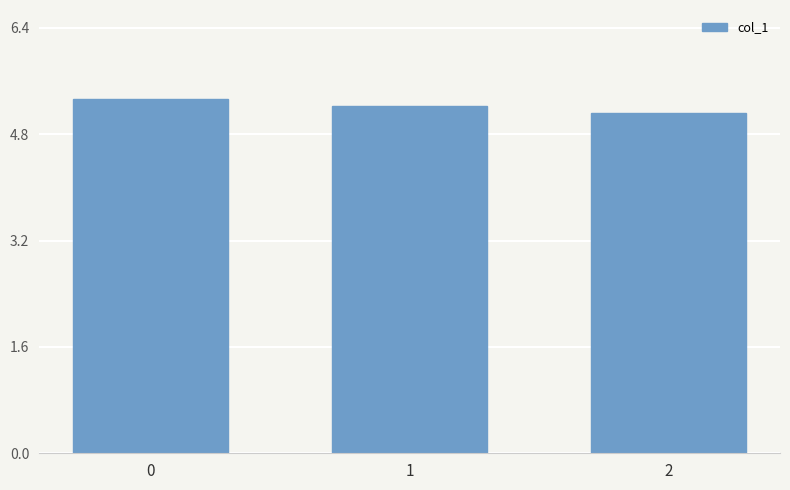

What is the sum of the values at 2 and 1?

10.3